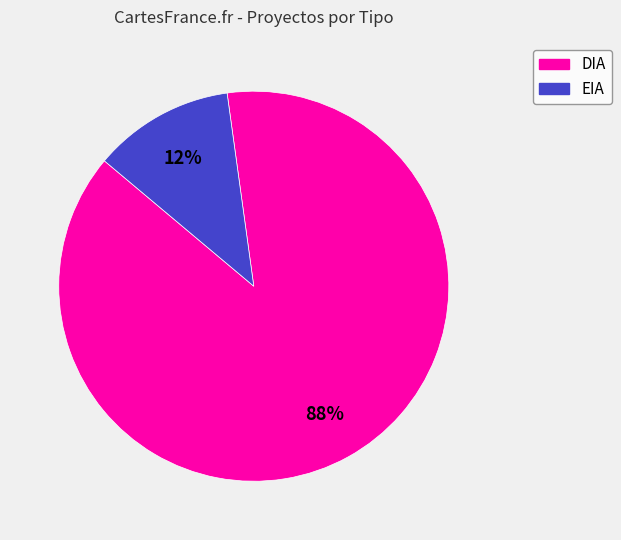

What is the ratio of the value at EIA to the value at DIA?

0.1